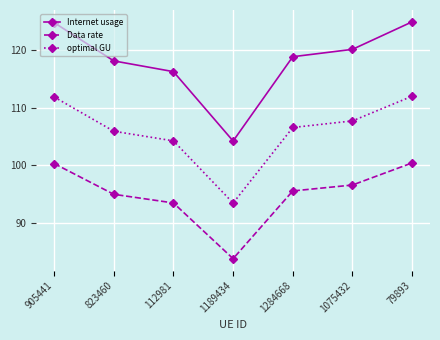

What is the difference between the second highest and minimum values in the Data rate series?

16.6